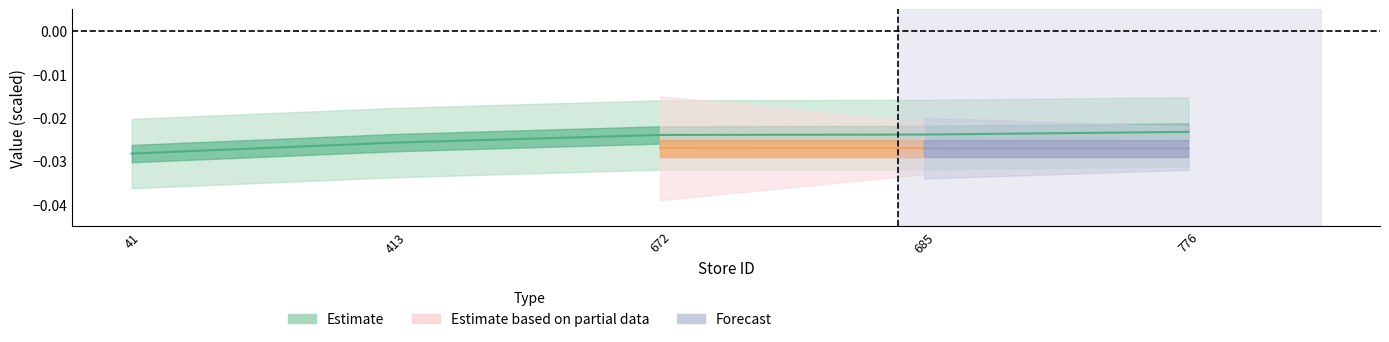

True or false: the data has more than 1 interior local peaks.

False